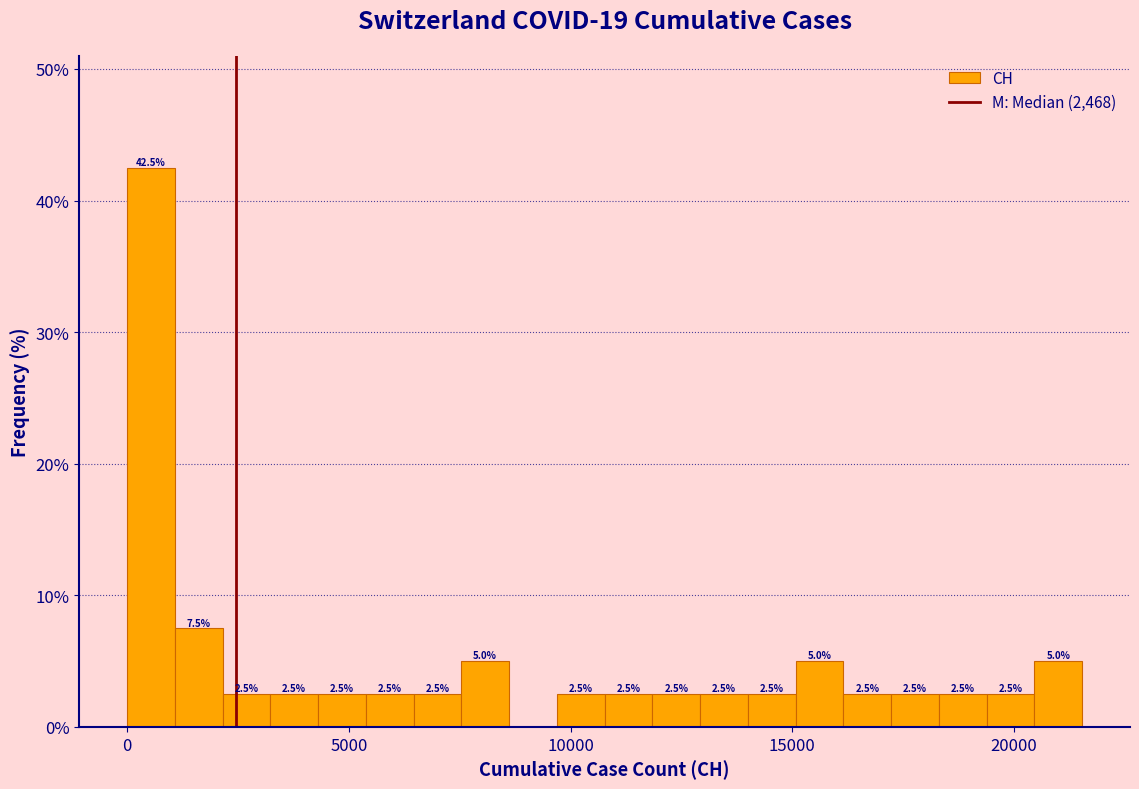

Read against the x-axis, roughly where is the centre of the tallest bar?

500